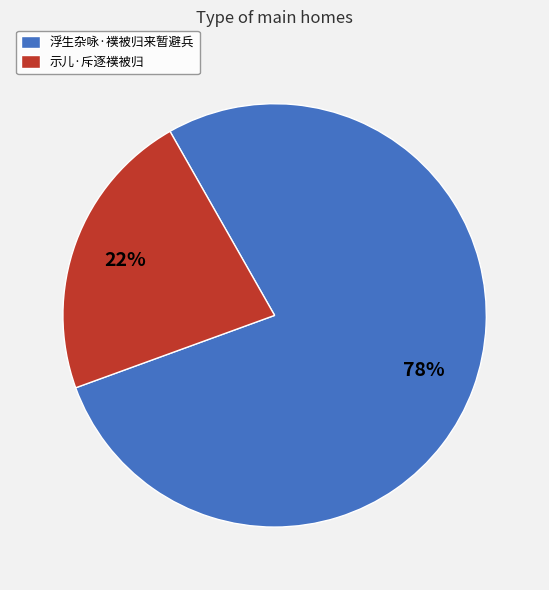

Which category has the biggest portion of the pie?

浮生杂咏·襆被归来暂避兵